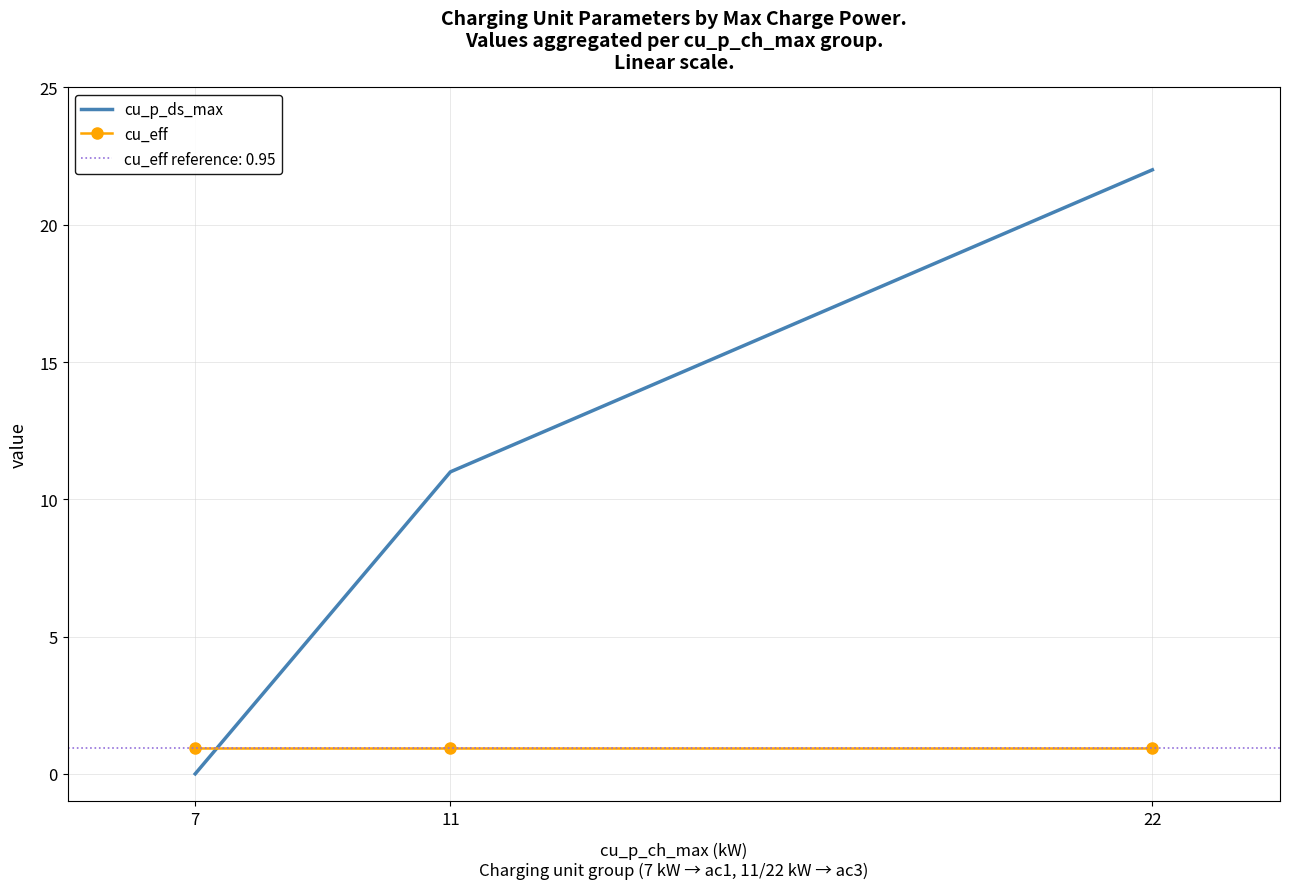

At which label is cu_p_ds_max closest to 11?

11